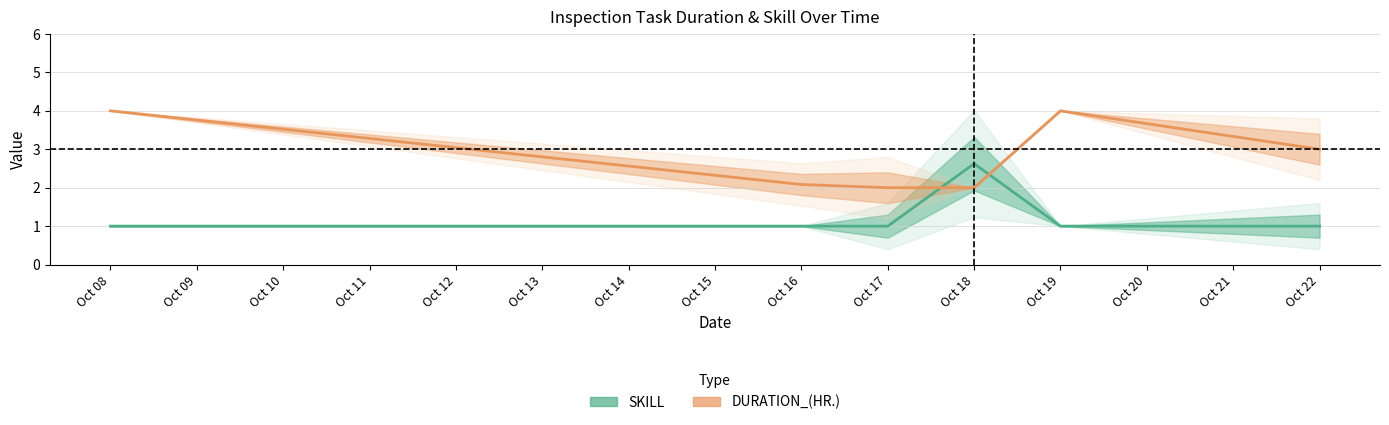

After their last crossing, which series has the higher values: DURATION_(HR.) or SKILL?

DURATION_(HR.)